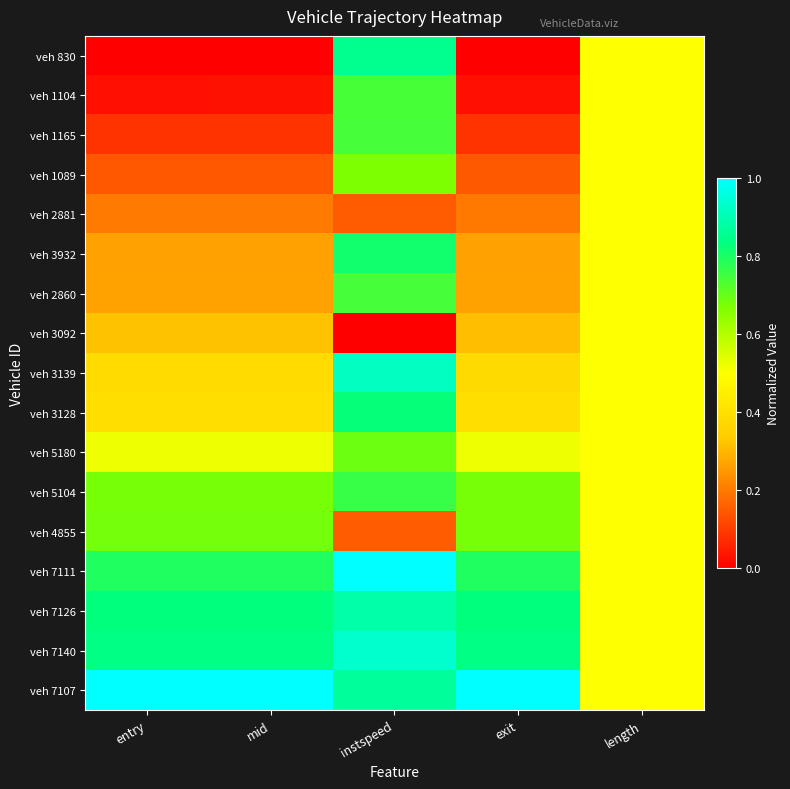

Which series has the largest total across all categories?

veh 7107